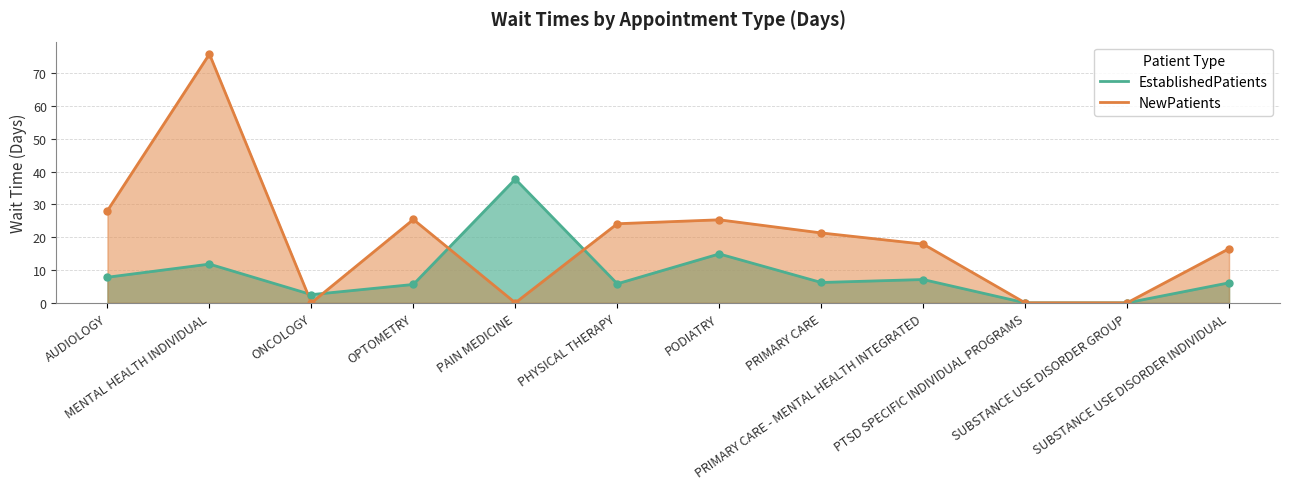

How many lines are shown in the chart?

2